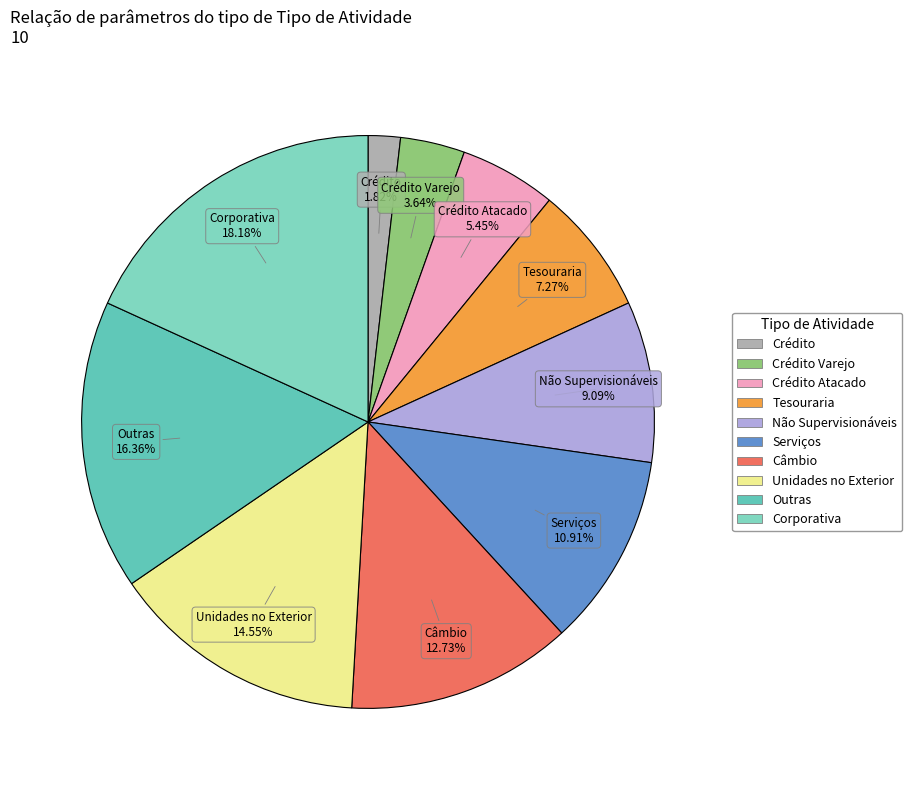

Is there any slice that represents more than half of the pie?

No